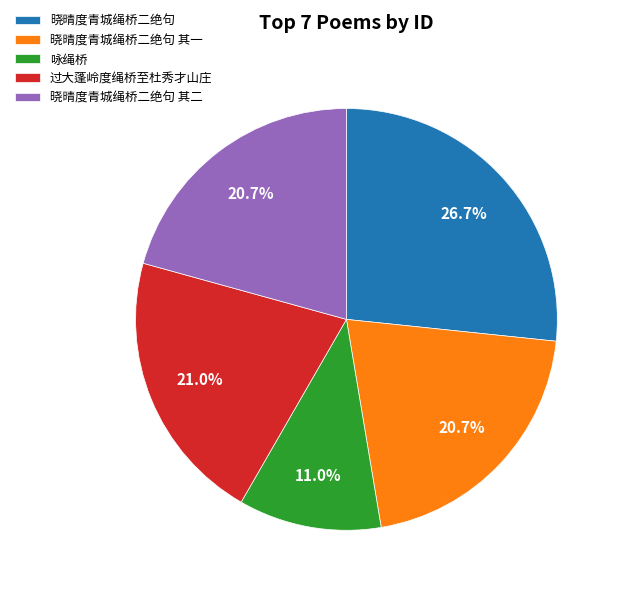

Count the number of slices in the pie.

5